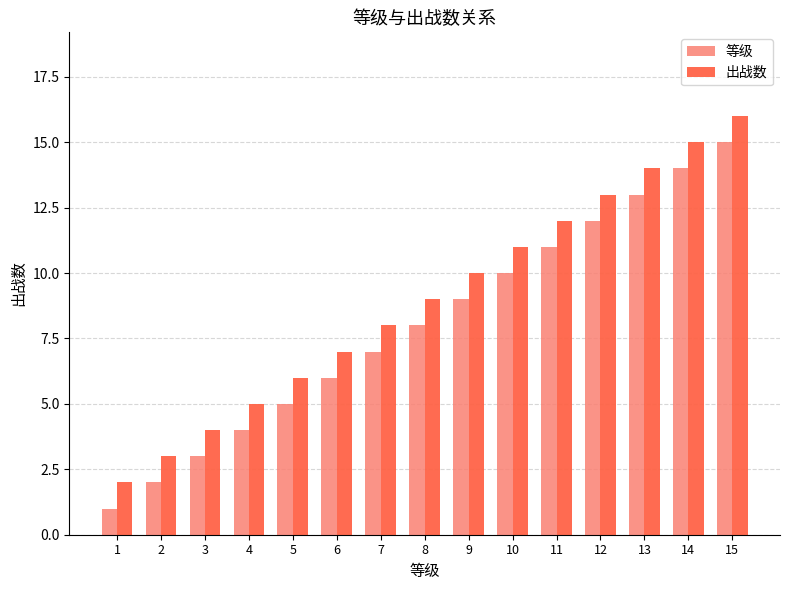

How many bars are there in total?

30